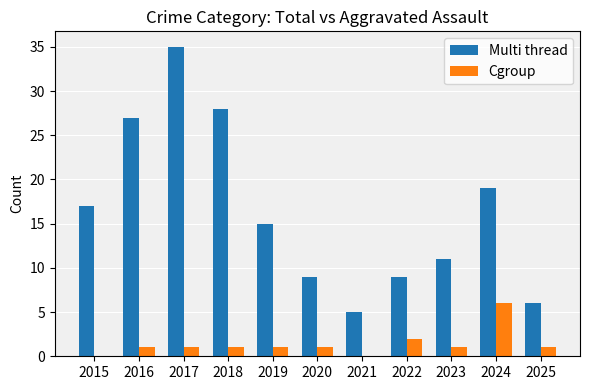

Is the value of Cgroup at 2022 greater than the value of Multi thread at 2025?

No